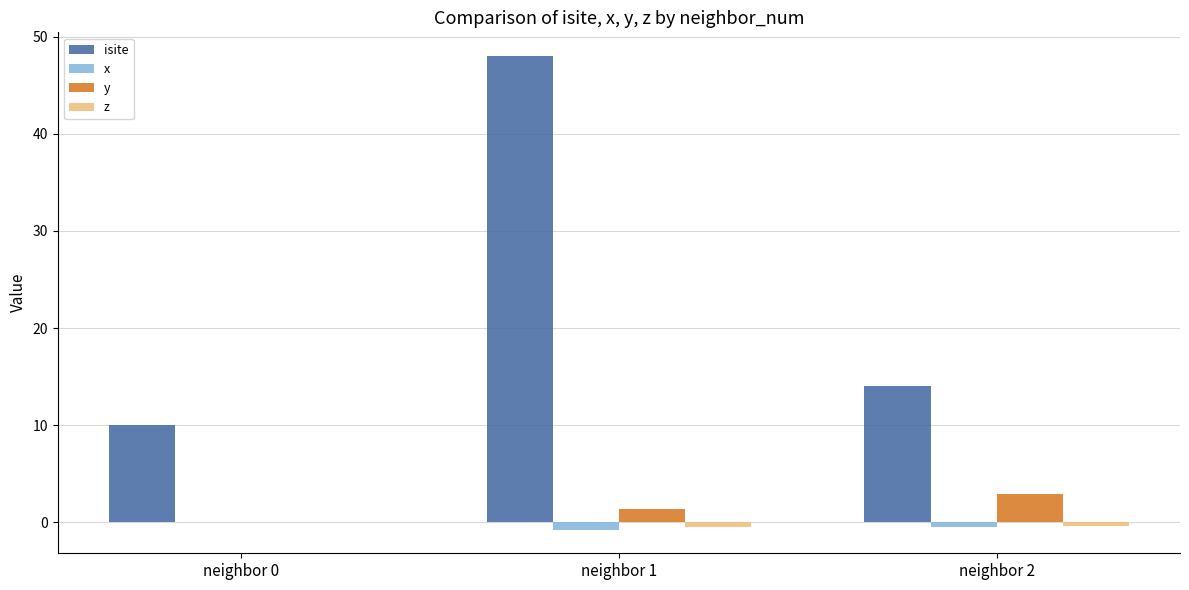

What is the sum of all x values?

-1.2